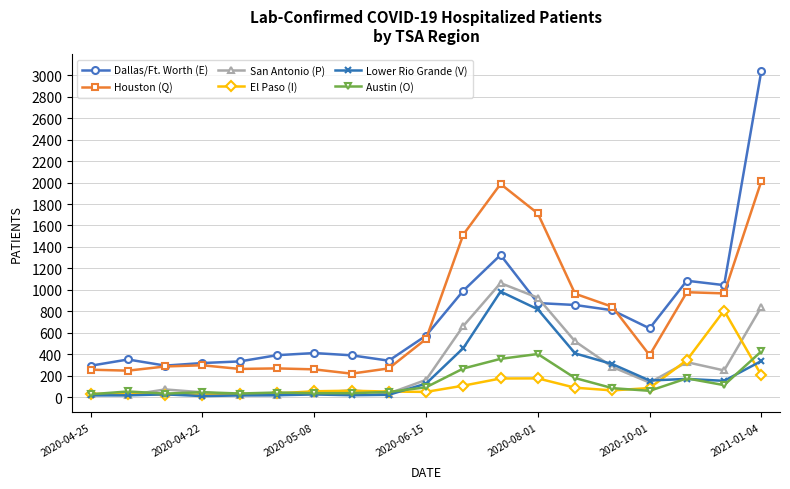

Which series has the largest range (max minus min)?

Dallas/Ft. Worth (E)